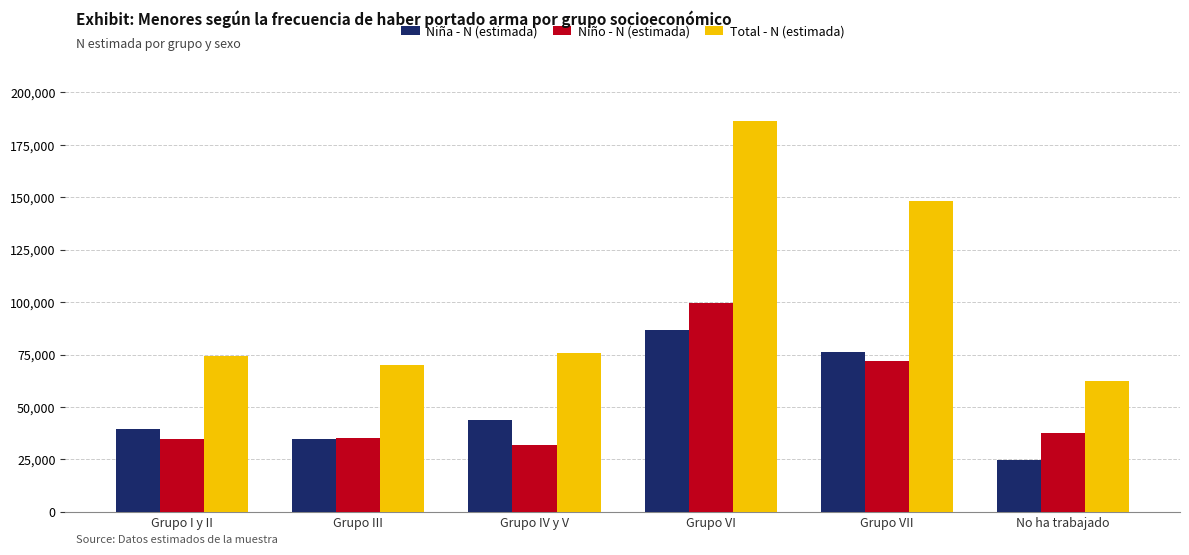

List the series in order of their peak value, lowest first.

Niña - N (estimada), Niño - N (estimada), Total - N (estimada)